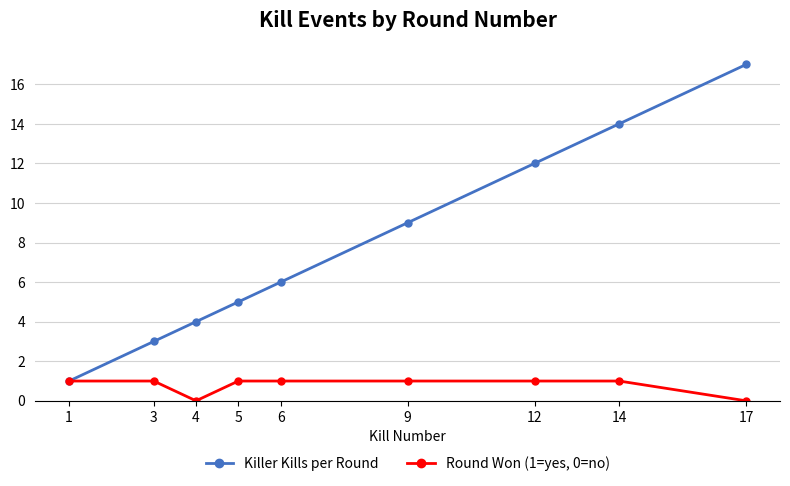

How many series are shown in this chart?

2